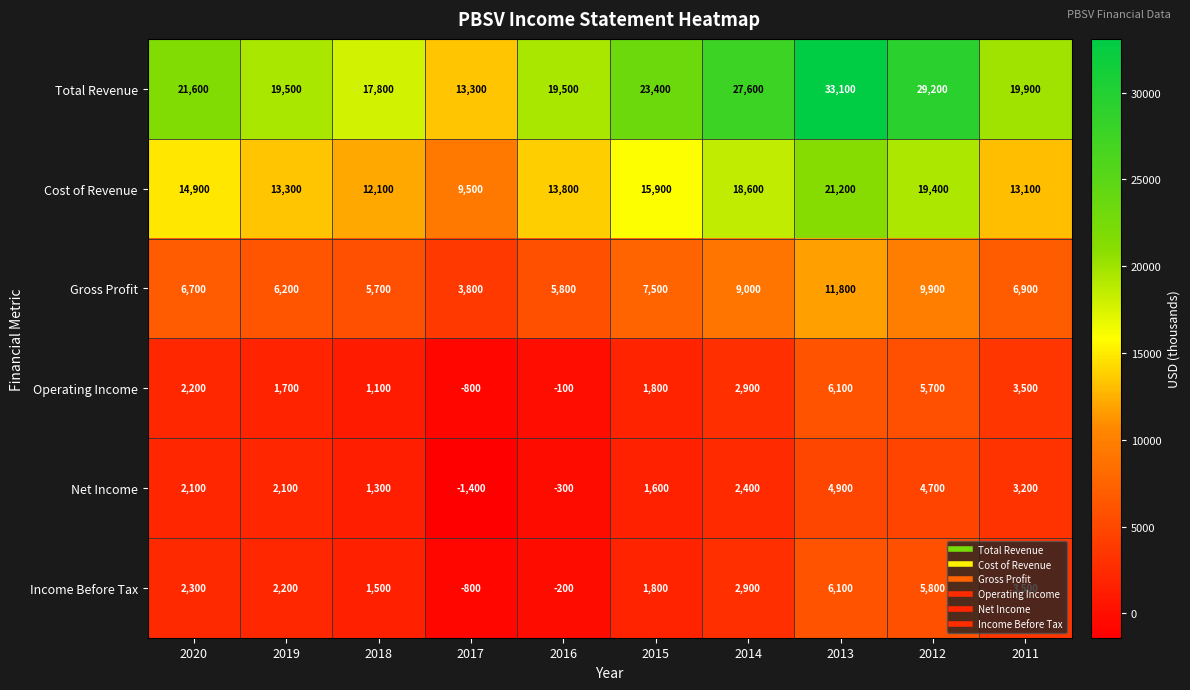

At which label is Operating Income closest to 2650?

2014